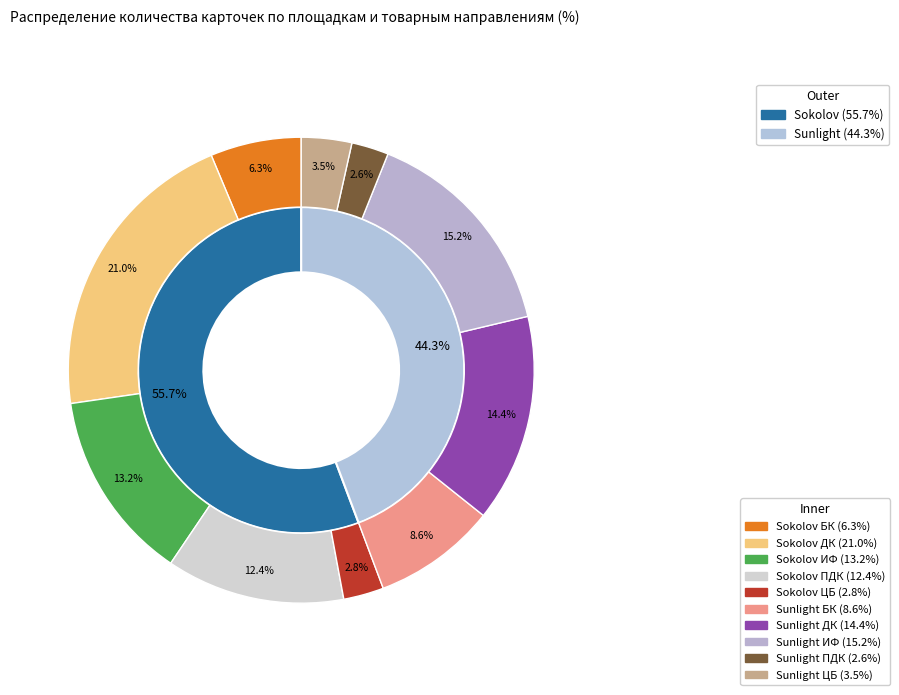

Does Sunlight БК represent more than half of the total?

No